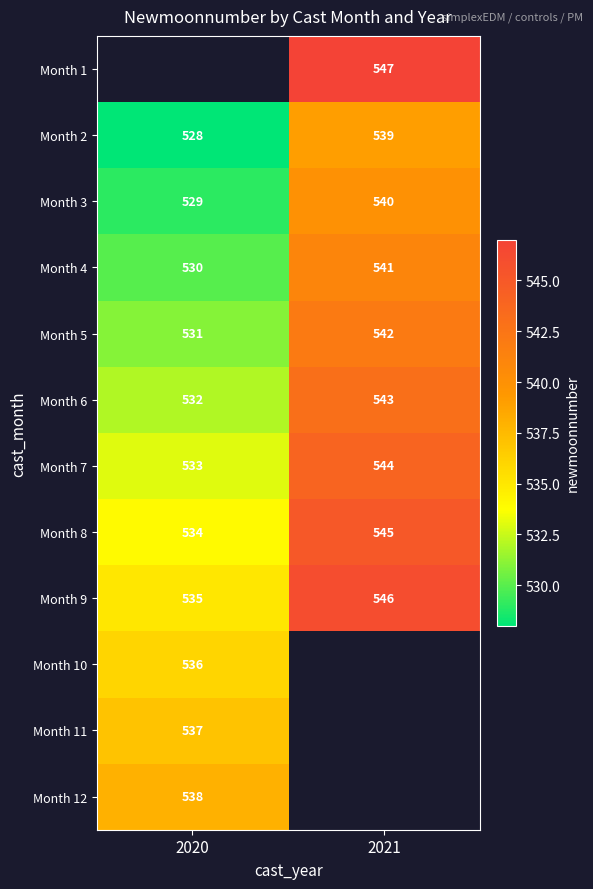

Is the value of Month 8 at 2020 greater than the value of Month 12 at 2020?

No